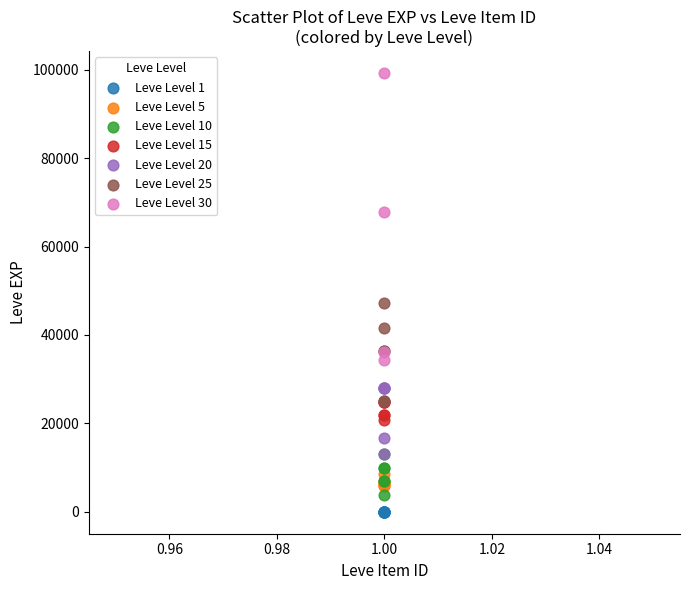

Which series has the largest Y range (max minus min)?

Leve Level 30